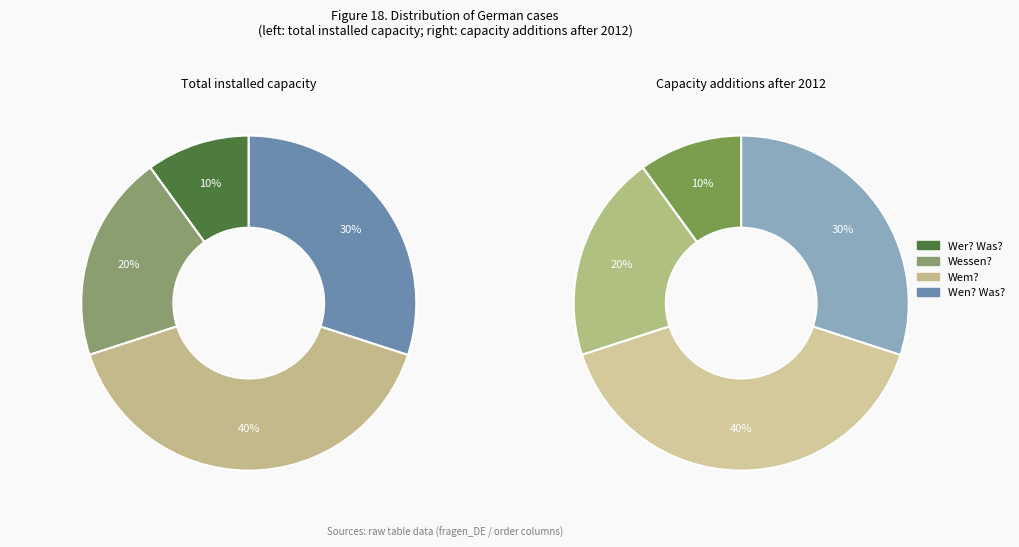

True or false: Wer? Was? accounts for 10% of the total.

True